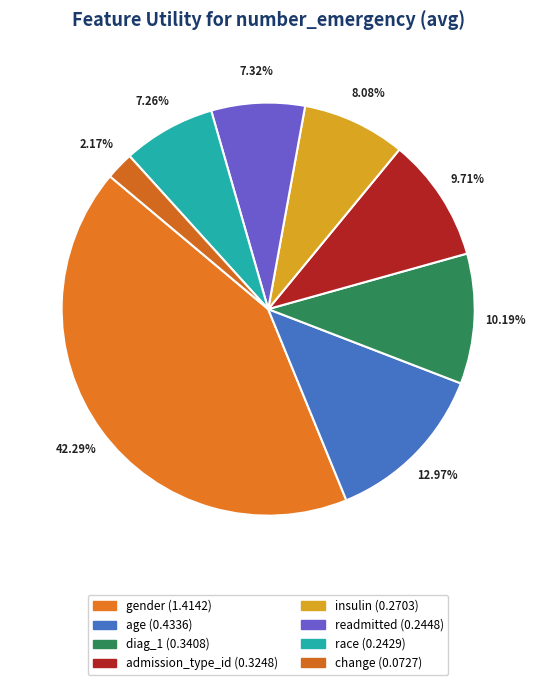

The insulin slice represents 21% of the pie. True or false?

False